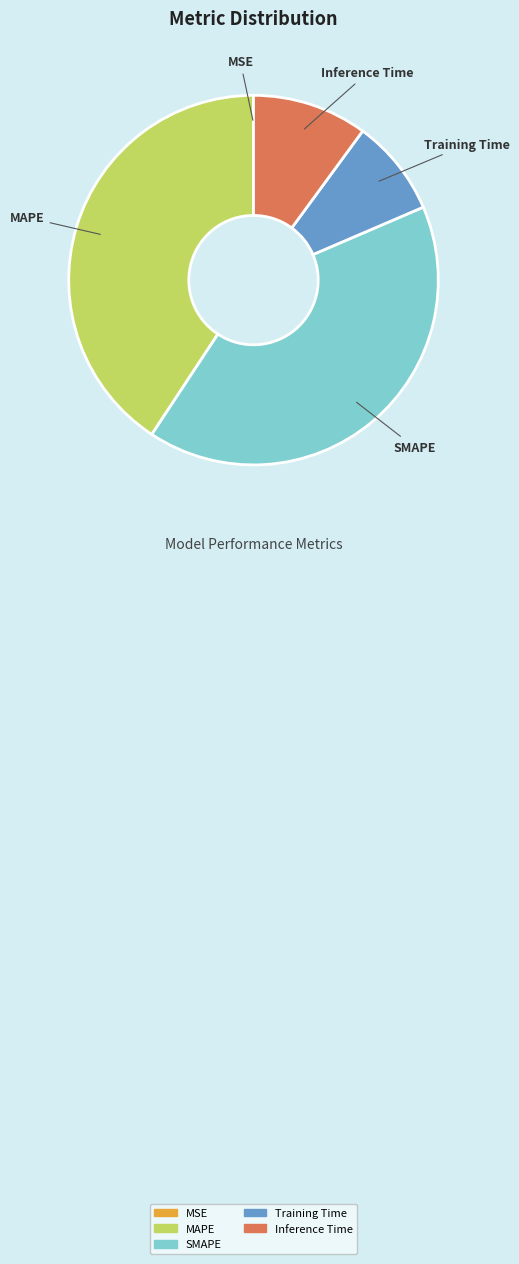

True or false: Training Time accounts for 14% of the total.

False